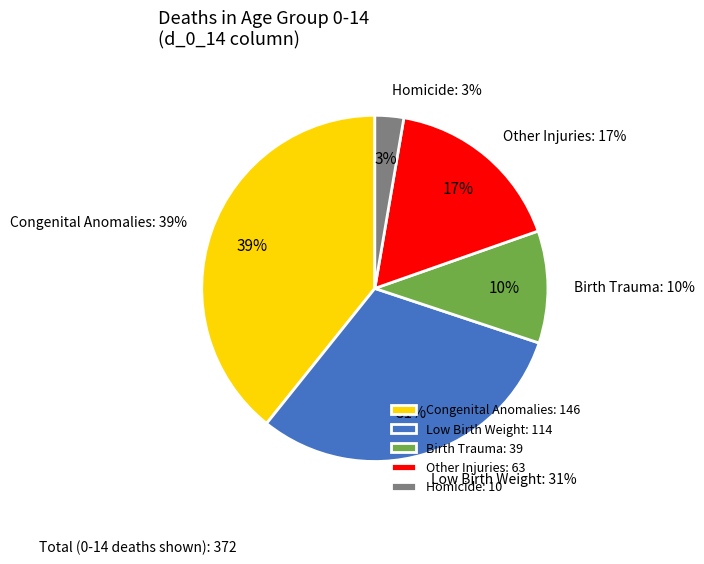

Count the number of slices in the pie.

6